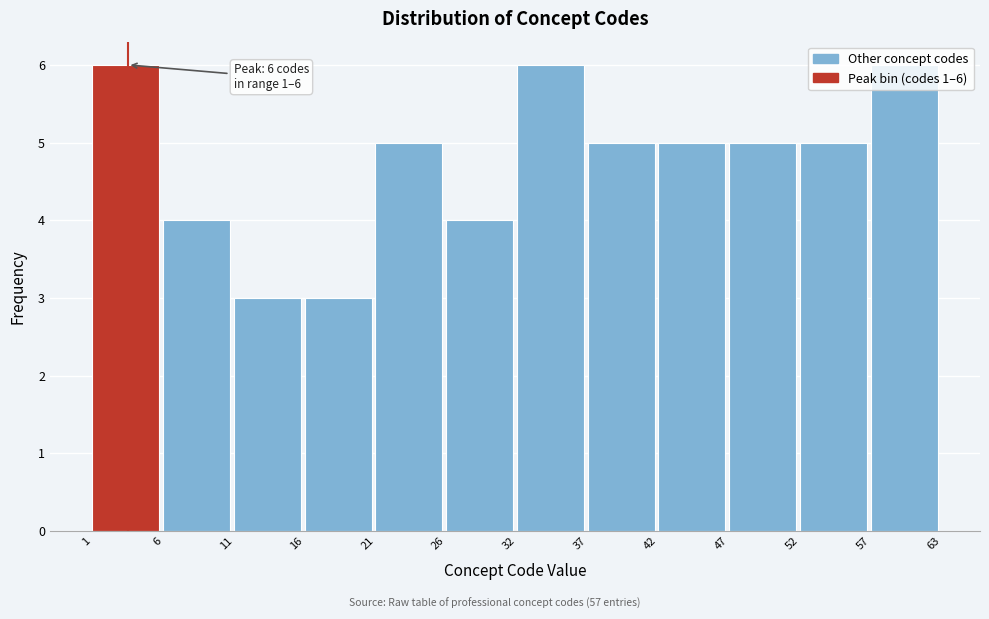

What is the ratio of the value at 16 to the value at 42?

0.6